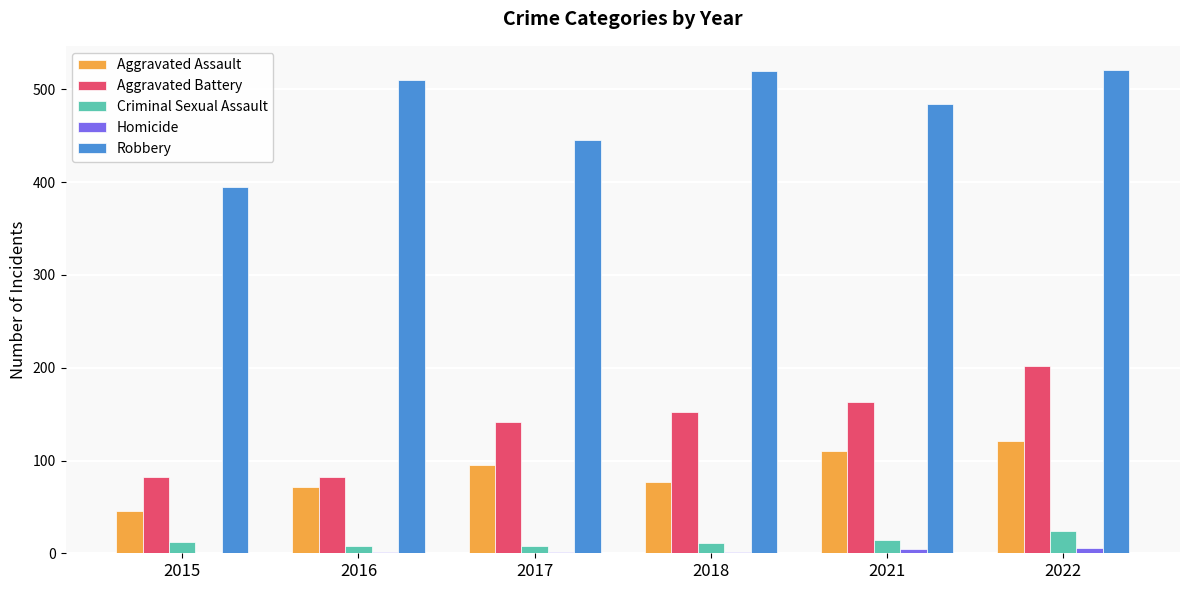

What is the sum of all Aggravated Battery values?

823